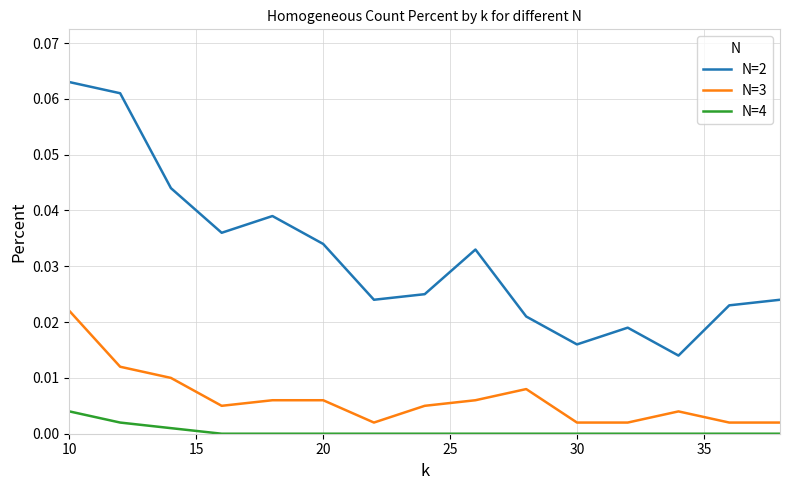

Which series has the widest spread of values?

N=2